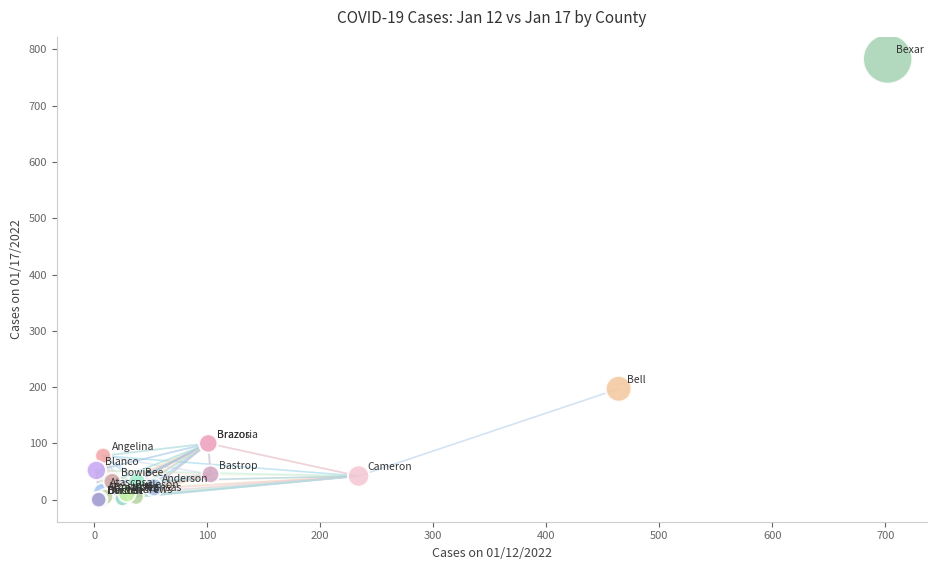

What Y value in the scatter plot is closest to 391?

197